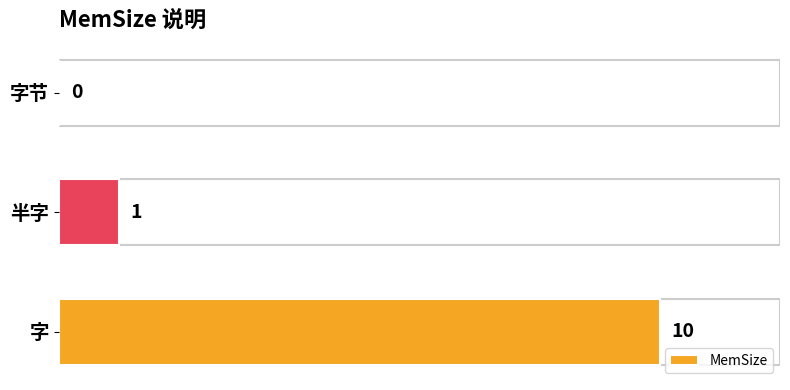

Is it true that the value at 半字 is 1?

True